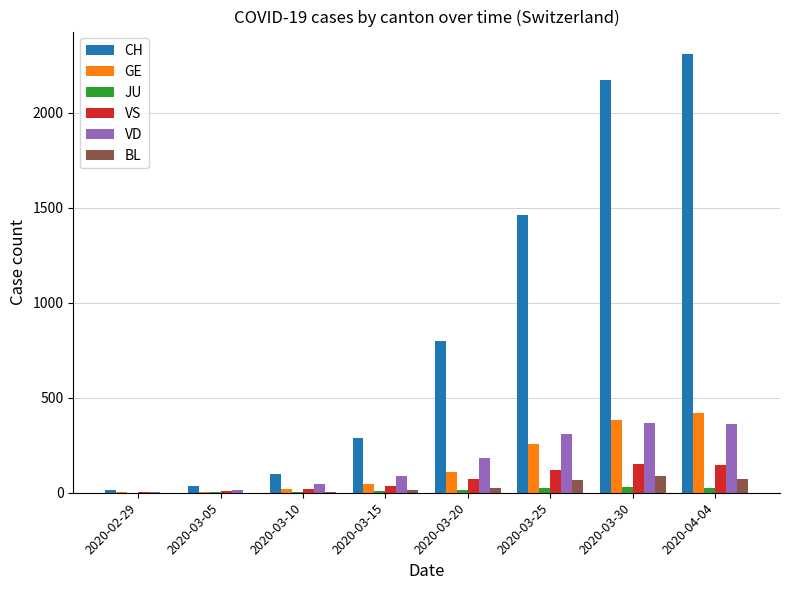

The value of CH at 2020-03-30 is 2174. True or false?

True